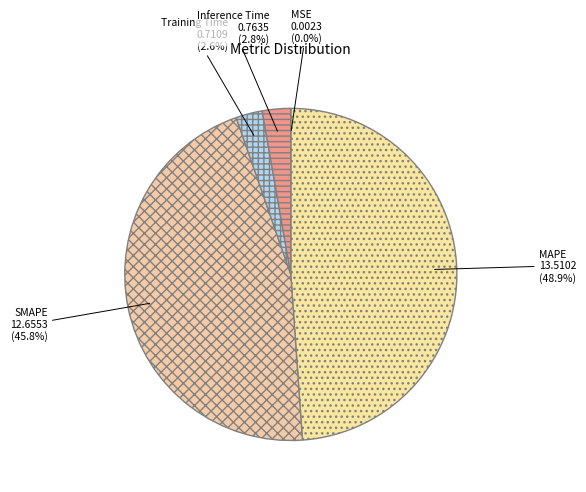

Is there any slice that represents more than half of the pie?

No